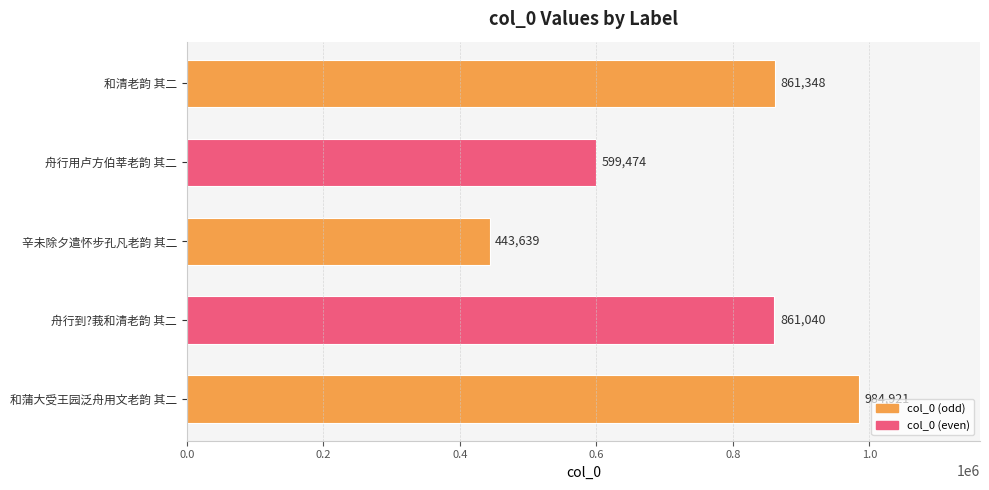

Reading top to bottom, what are all the values shown in this chart?

861348	599474	443639	861040	984921